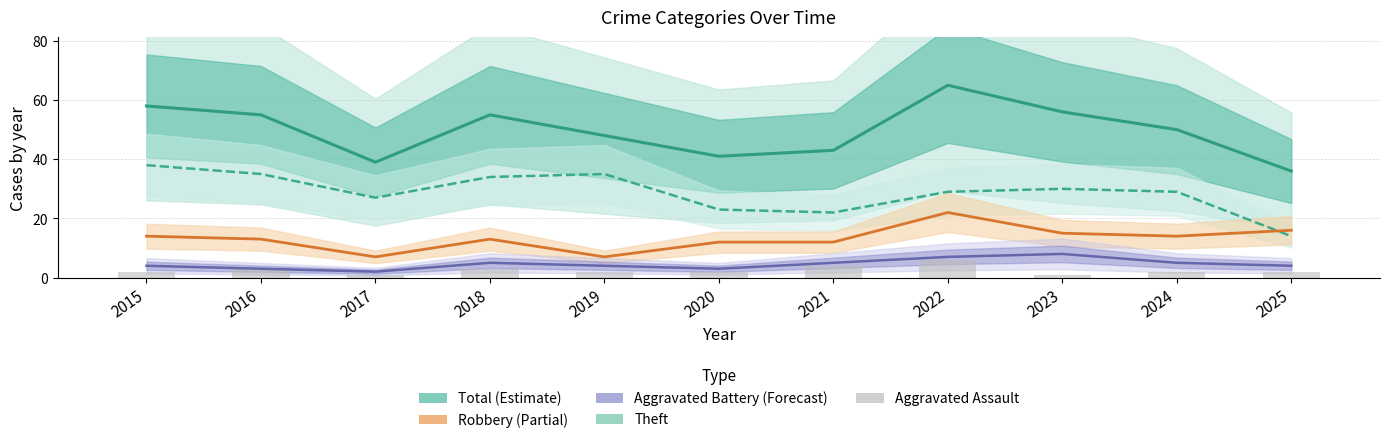

At which label is Robbery closest to 14?

2015